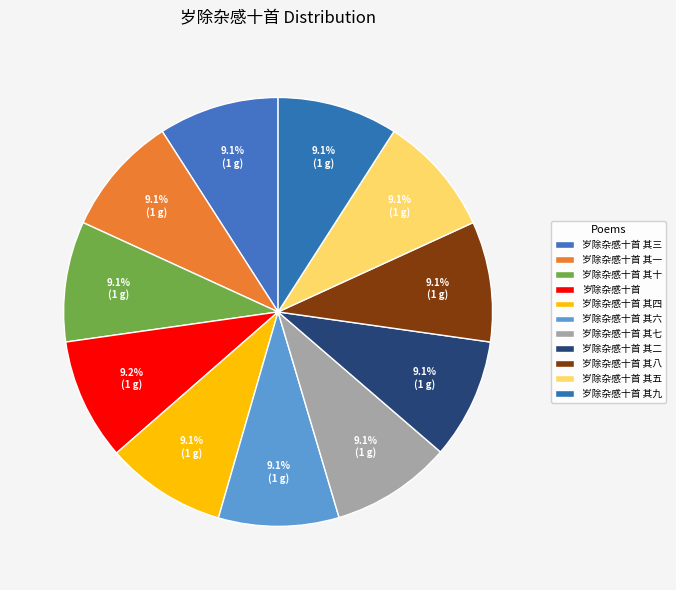

Count the number of slices in the pie.

11